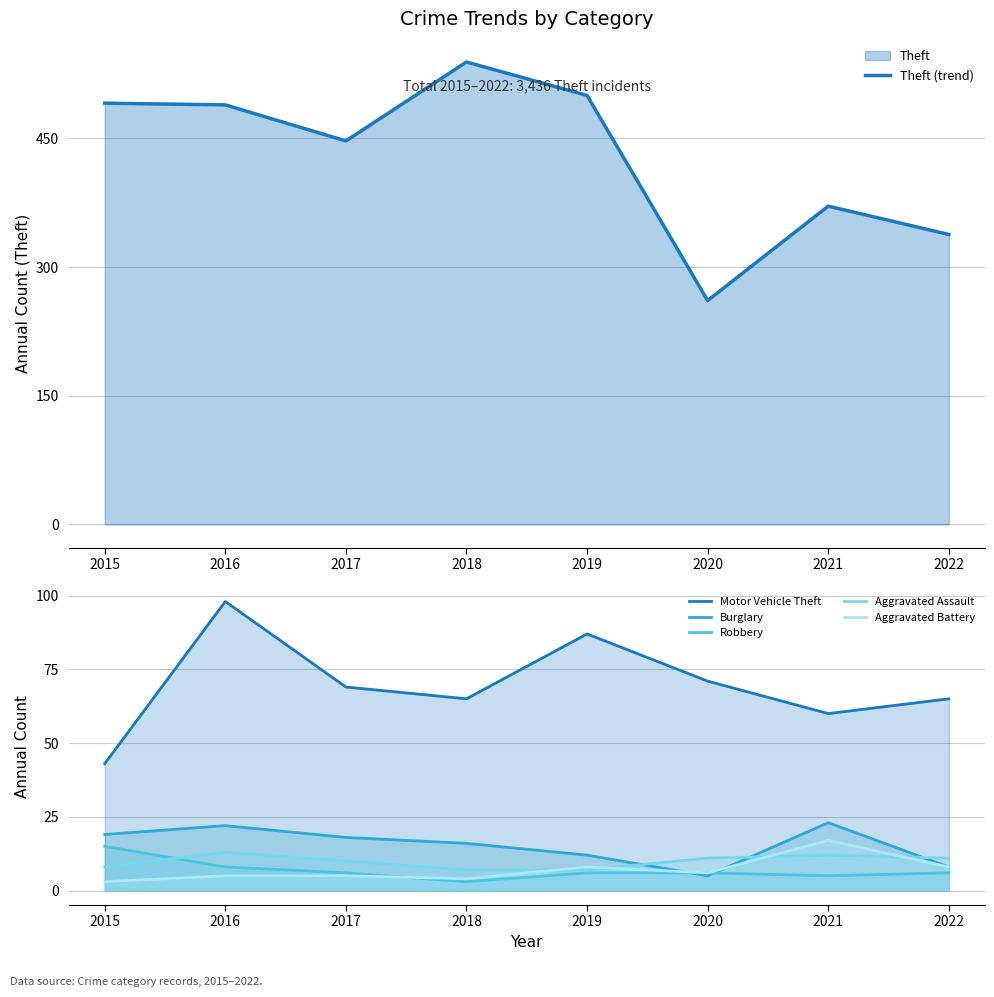

What value does the Theft (trend) series have at 2019, to the nearest 50?

500